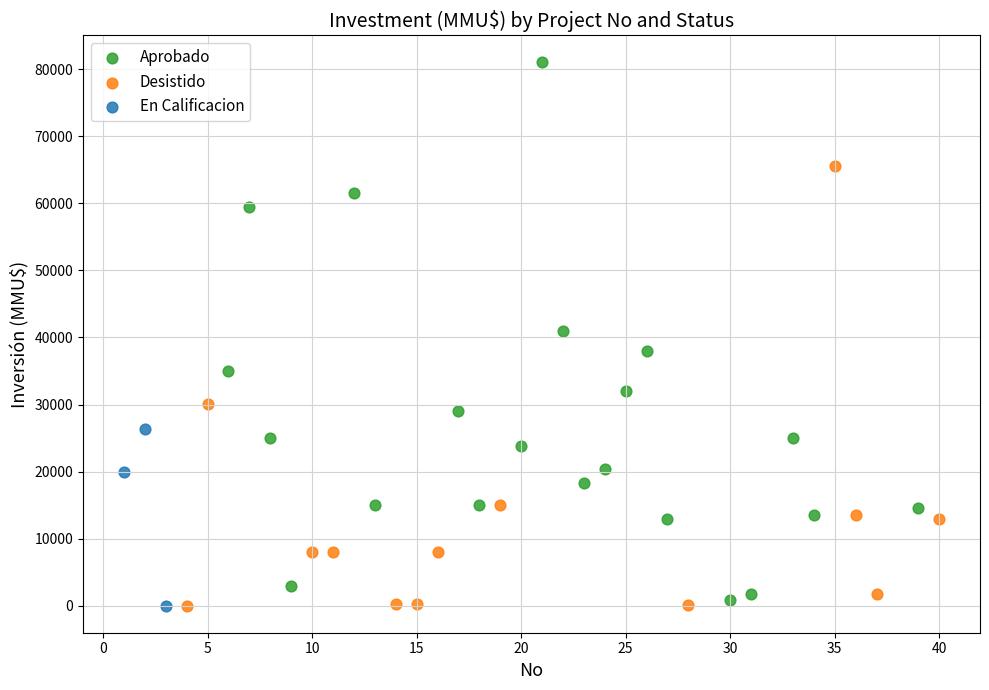

Which series has the widest spread of Y values?

Aprobado